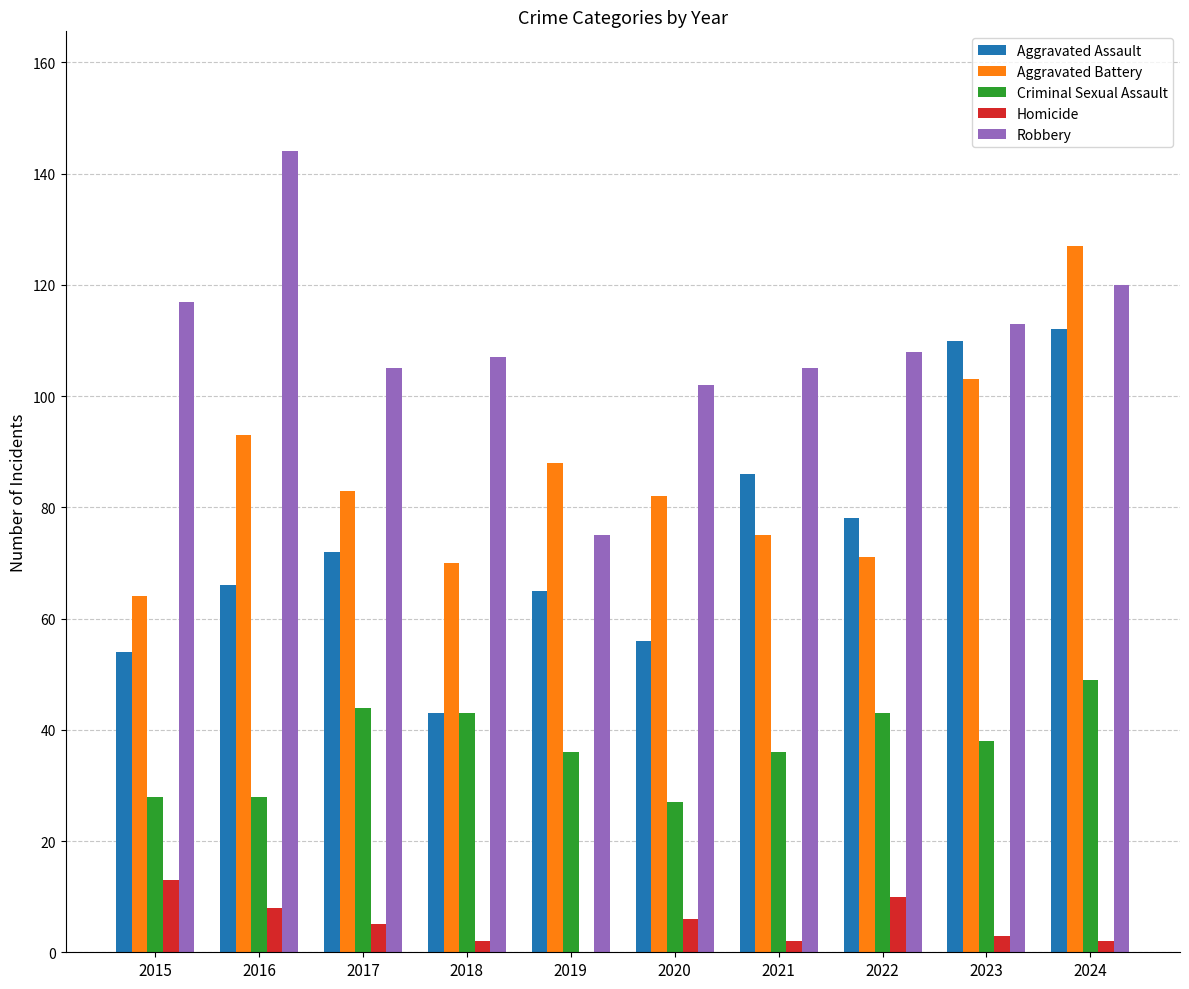

The value of Homicide at 2015 is 19. True or false?

False